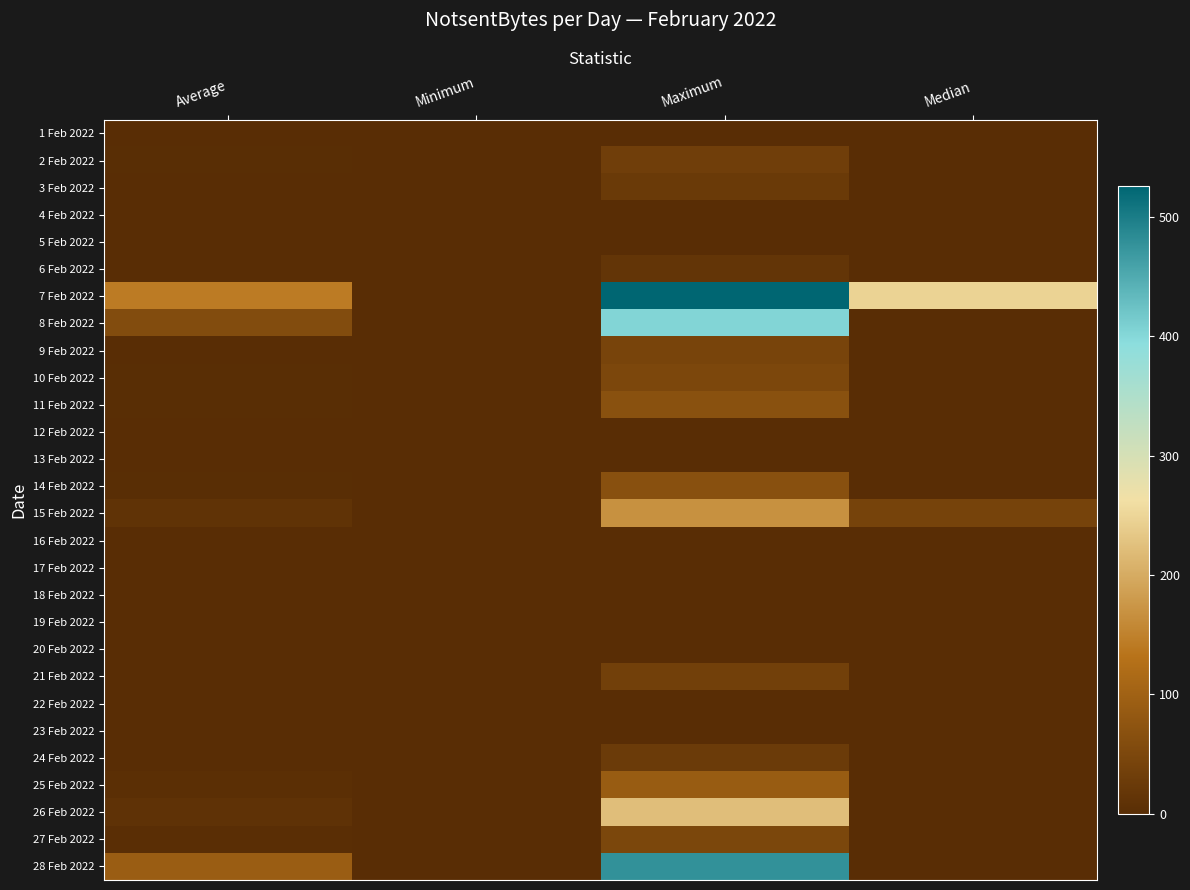

Which series has the largest total across all categories?

7 Feb 2022